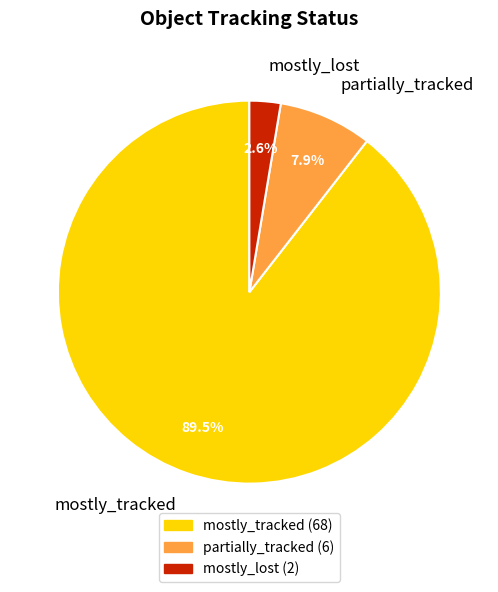

Combined, what portion of the pie is mostly_tracked and partially_tracked?

97.4%